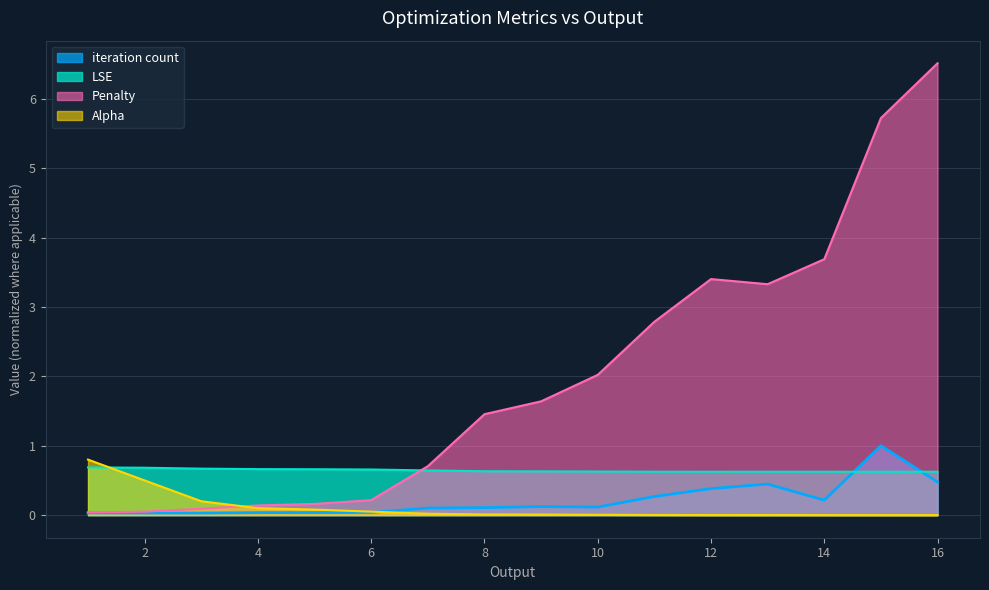

True or false: Alpha and LSE cross at least once.

True